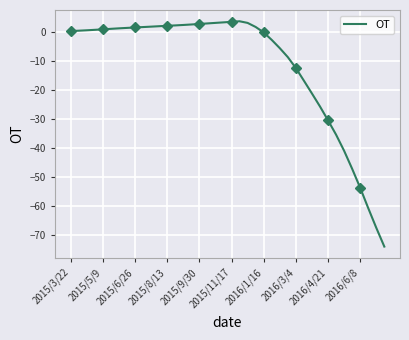

The value of OT at 2016/4/21 is -13.2. True or false?

False